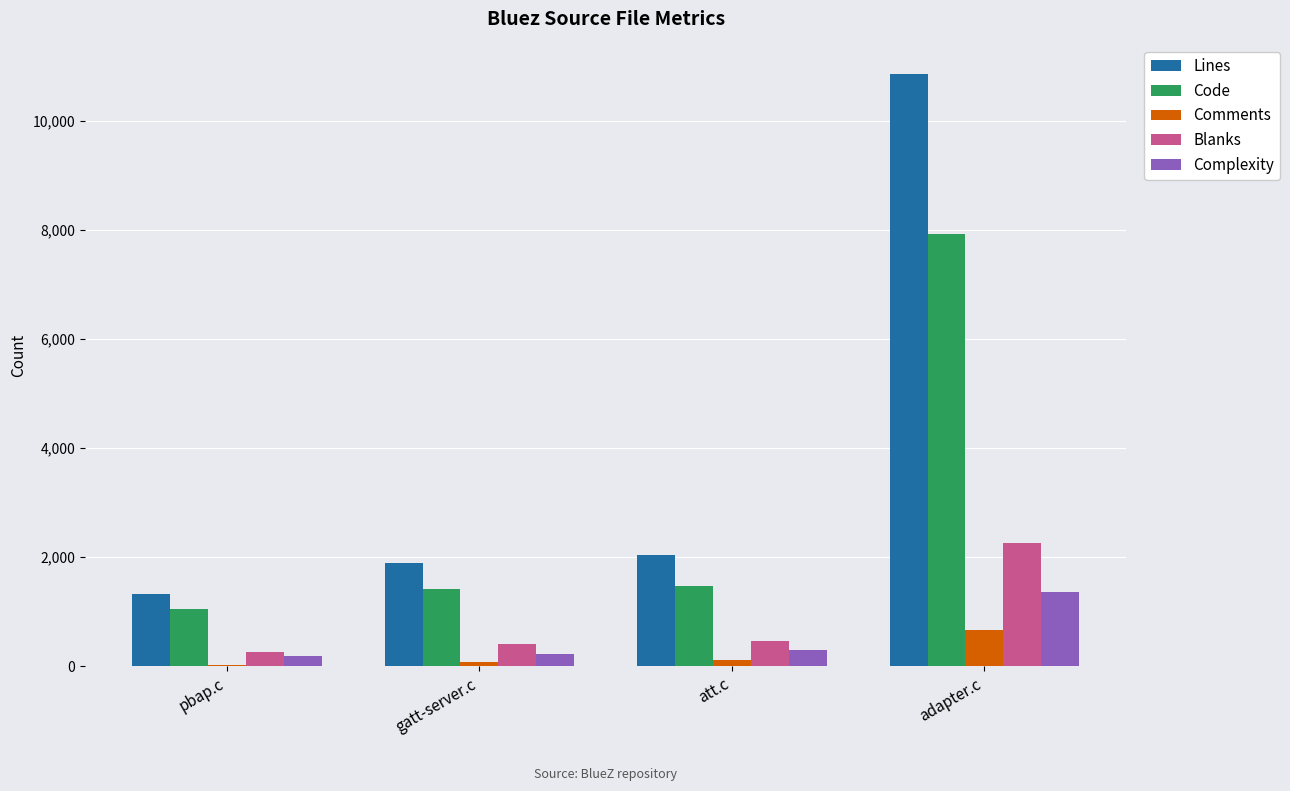

Which series has the largest total across all categories?

Lines